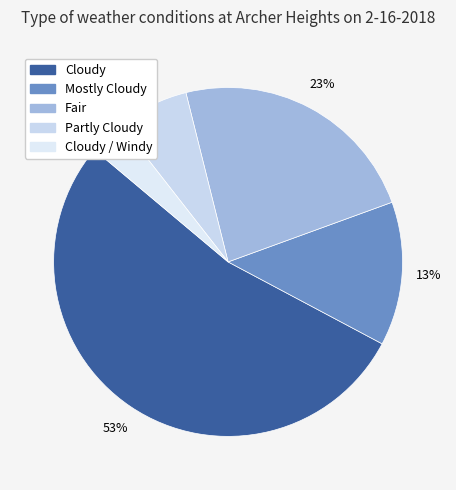

Count the number of slices in the pie.

5